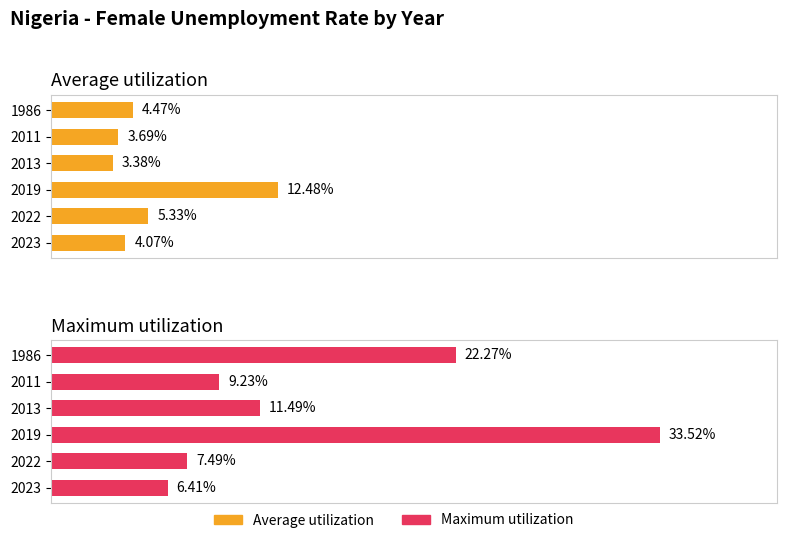

Which has a higher value, 2019 or 1986?

2019